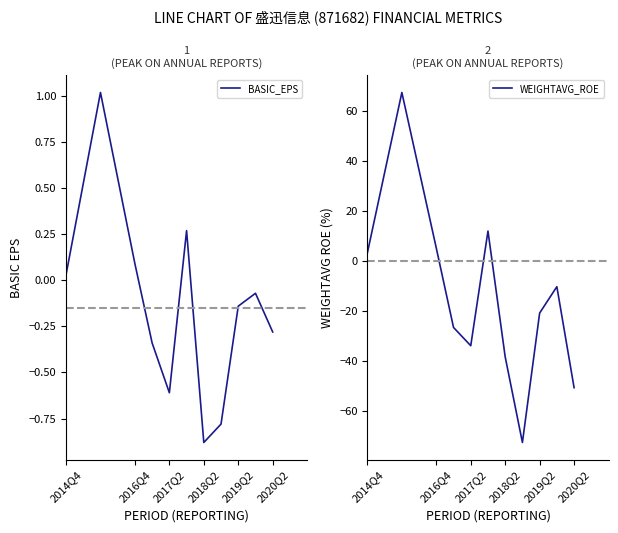

What are all the series names shown in the legend?

BASIC_EPS, WEIGHTAVG_ROE